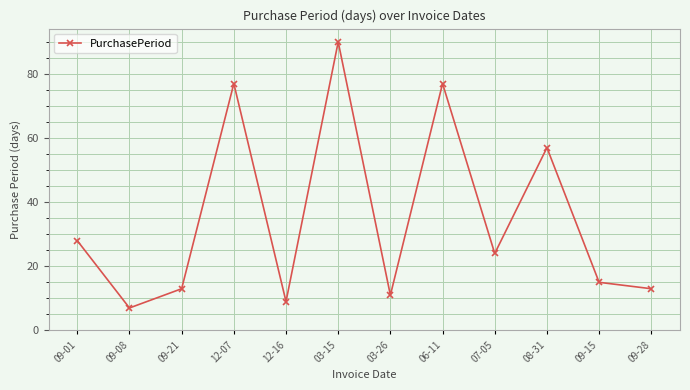

What is the minimum value shown in the chart?

7